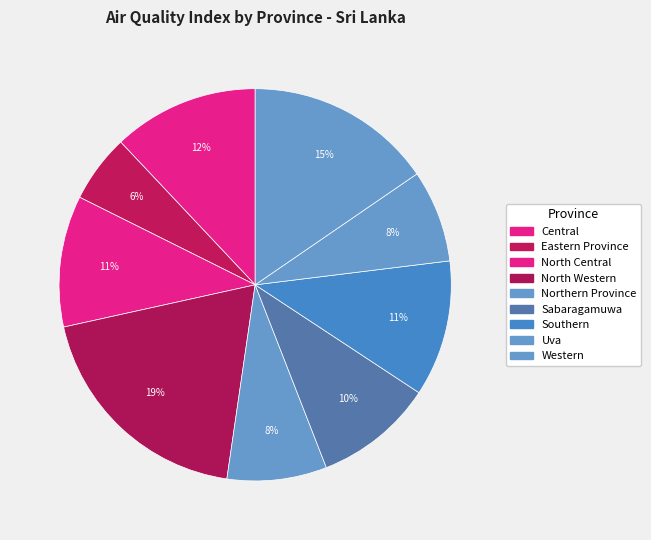

How many segments does this pie chart have?

9